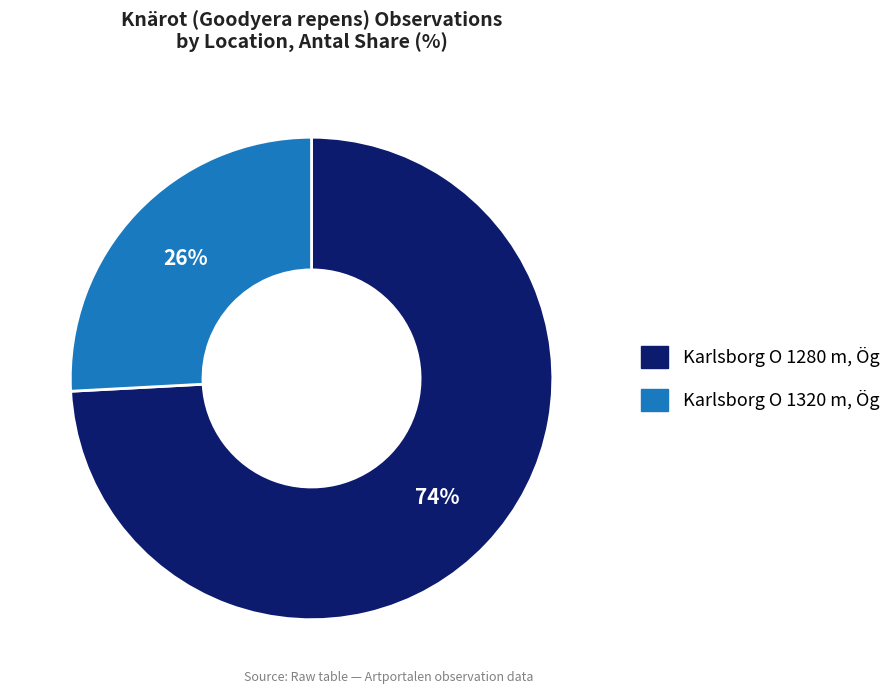

How many segments does this pie chart have?

2